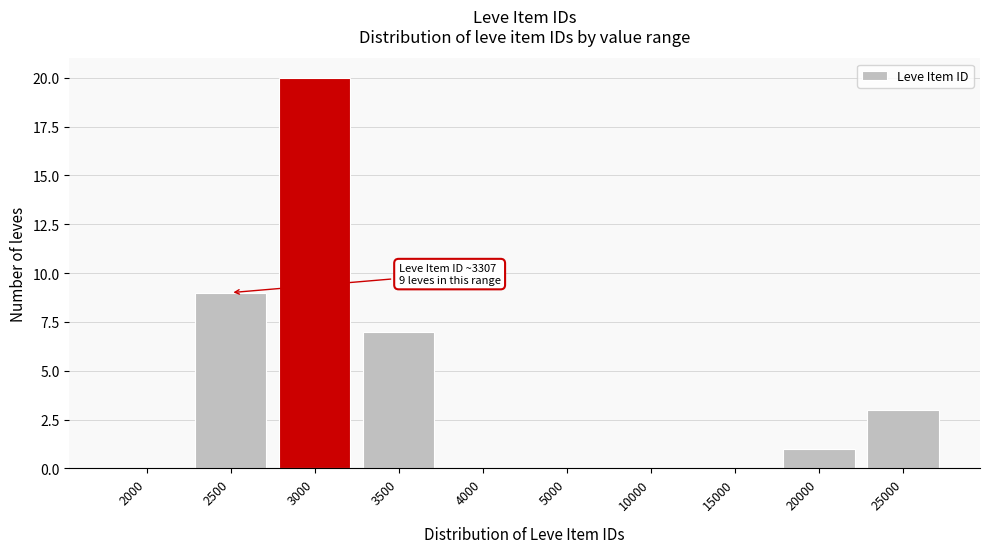

Reading left to right, transcribe all the data shown in this chart.

2000=0	2500=9	3000=20	3500=7	4000=0	5000=0	10000=0	15000=0	20000=1	25000=3